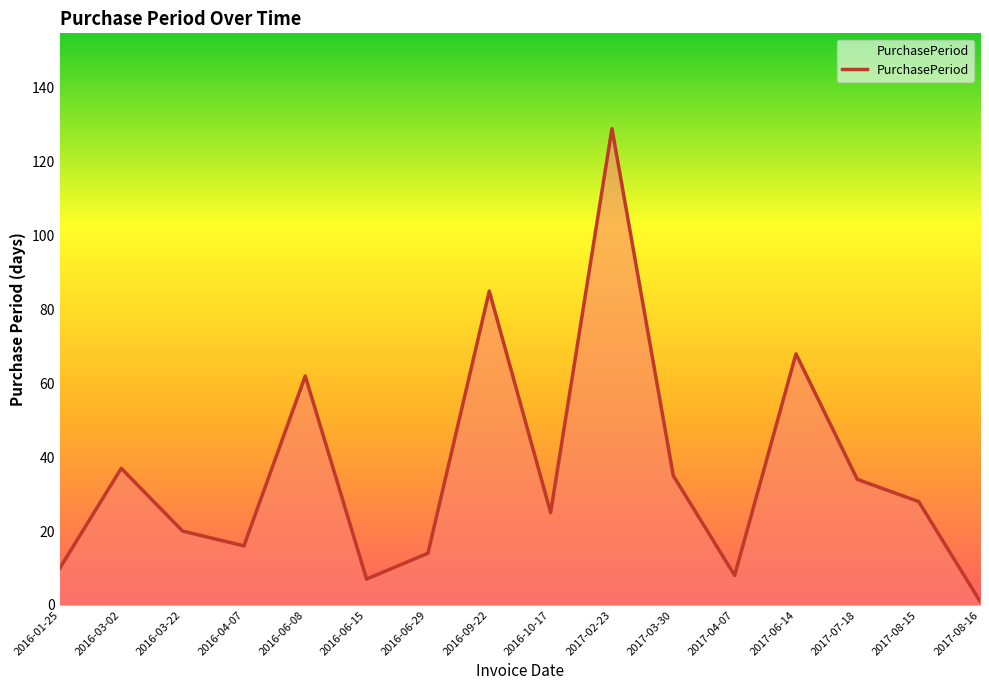

Where does the data first go above 28?

2016-03-02